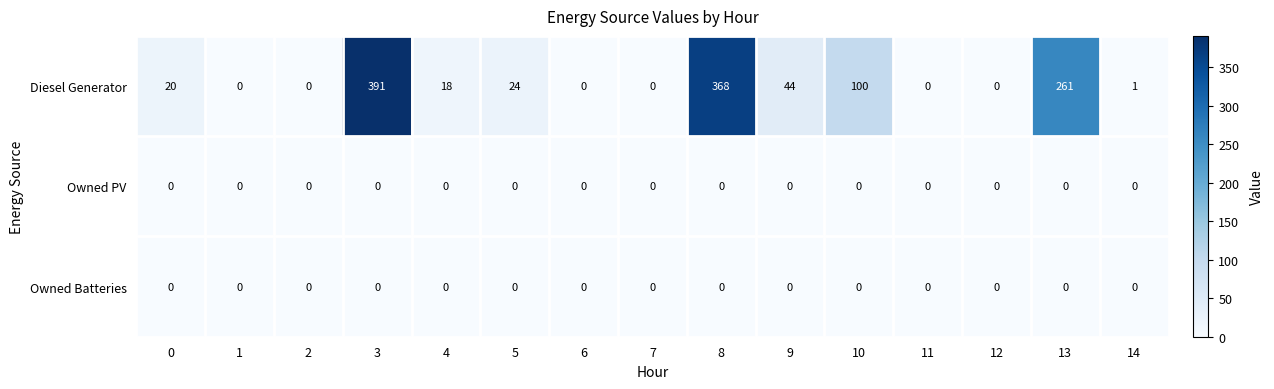

Which series has the widest spread of values?

Diesel Generator